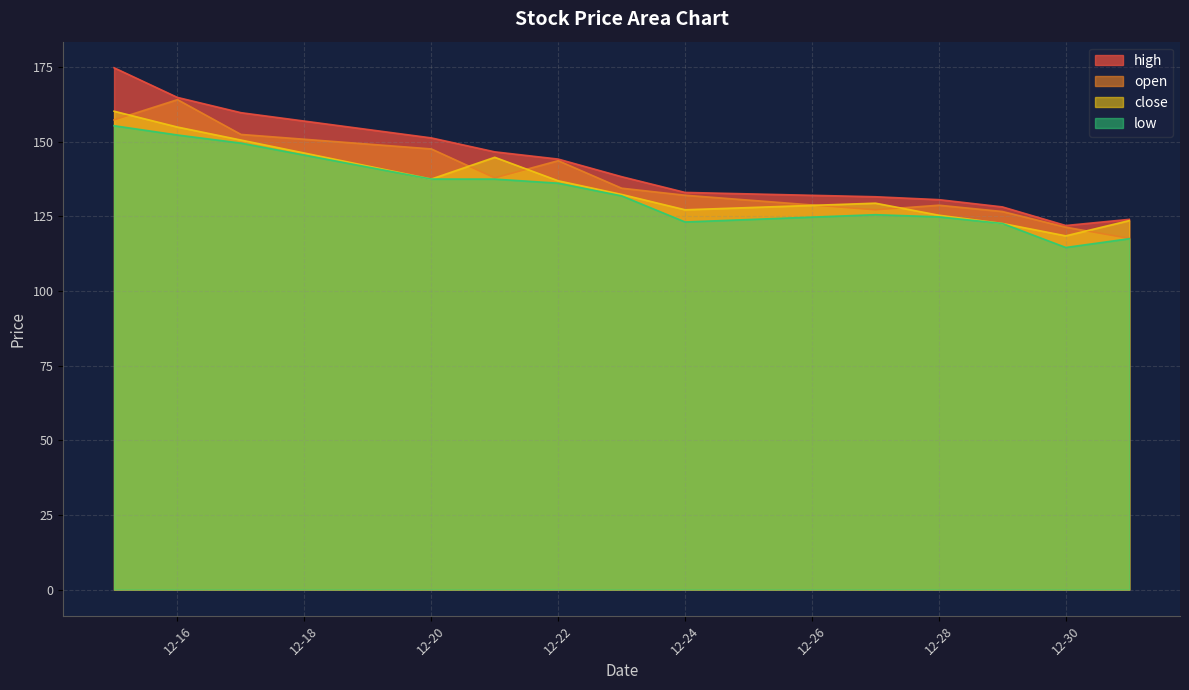

At which category does open reach its first local valley?

2021-12-21